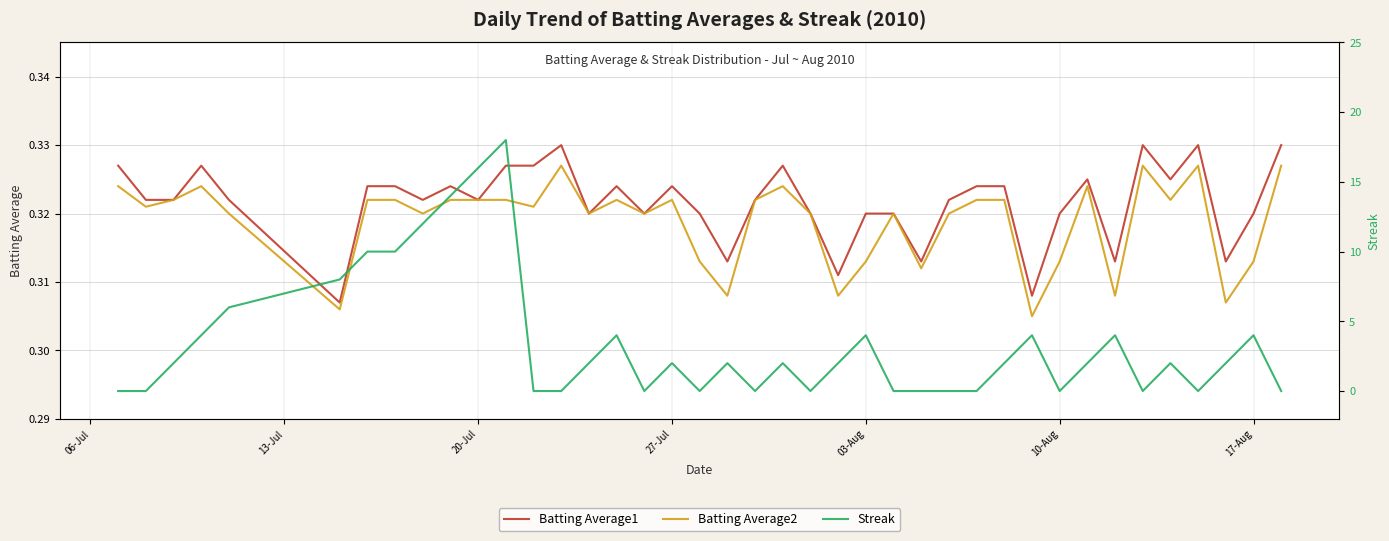

True or false: Batting Average2 and Batting Average1 intersect in this chart.

False